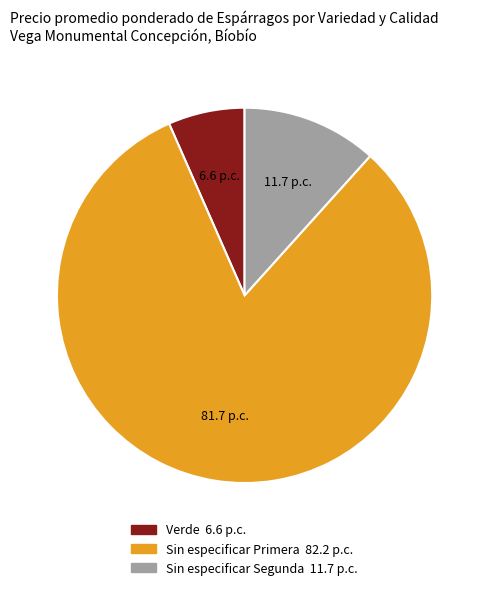

Is there any slice that represents more than half of the pie?

Yes